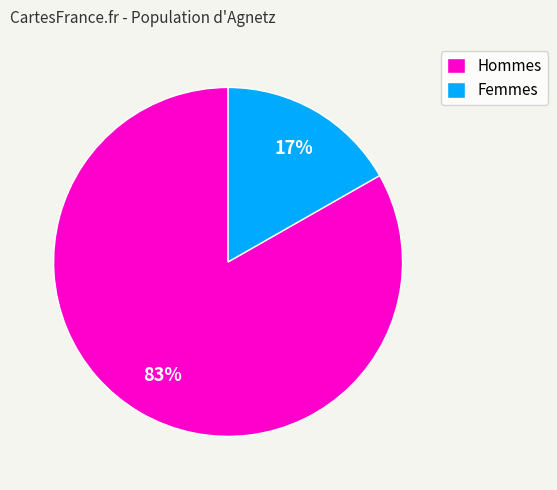

Count the number of slices in the pie.

2